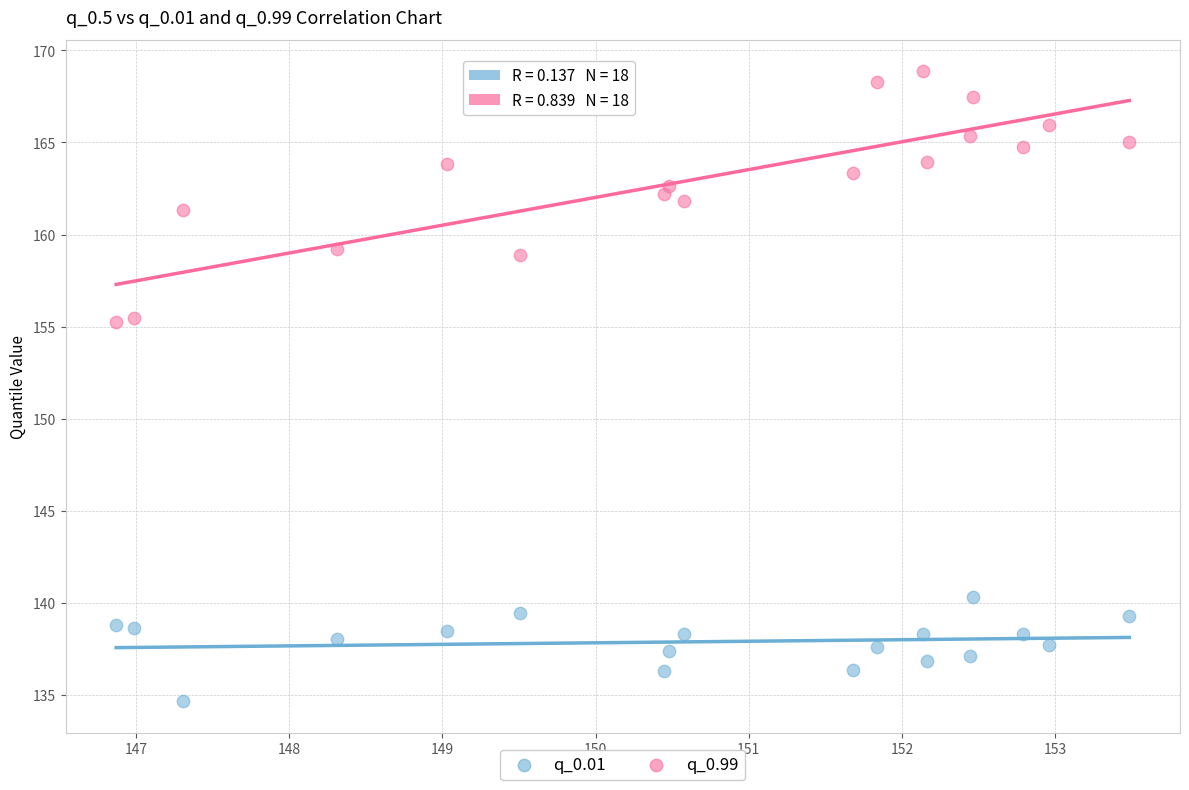

Which series has the widest spread of Y values?

q_0.99